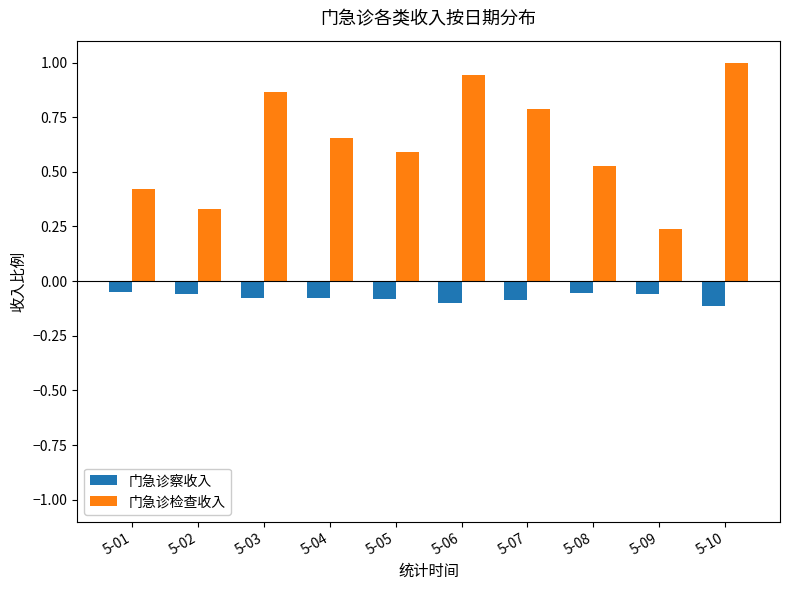

At which category does the chart reach its peak across all series?

5-10